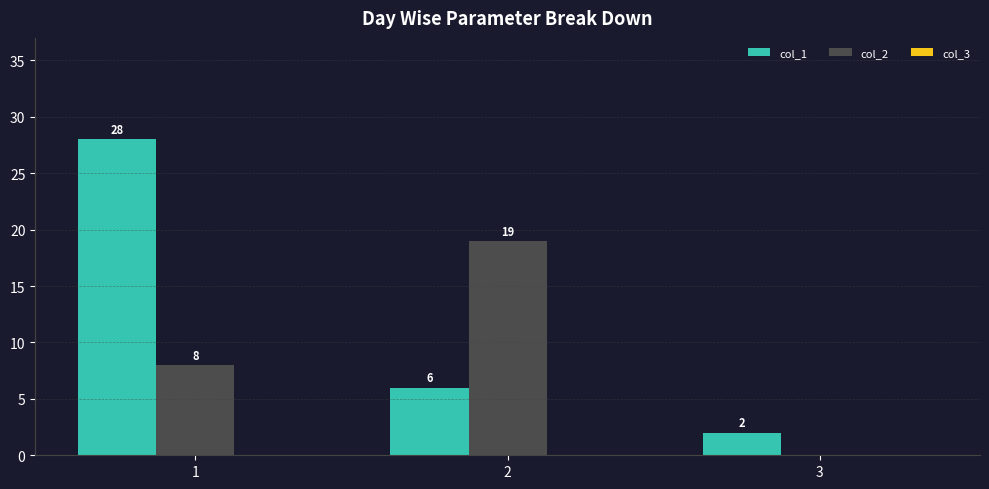

The value of col_1 at 2 is 9. True or false?

False